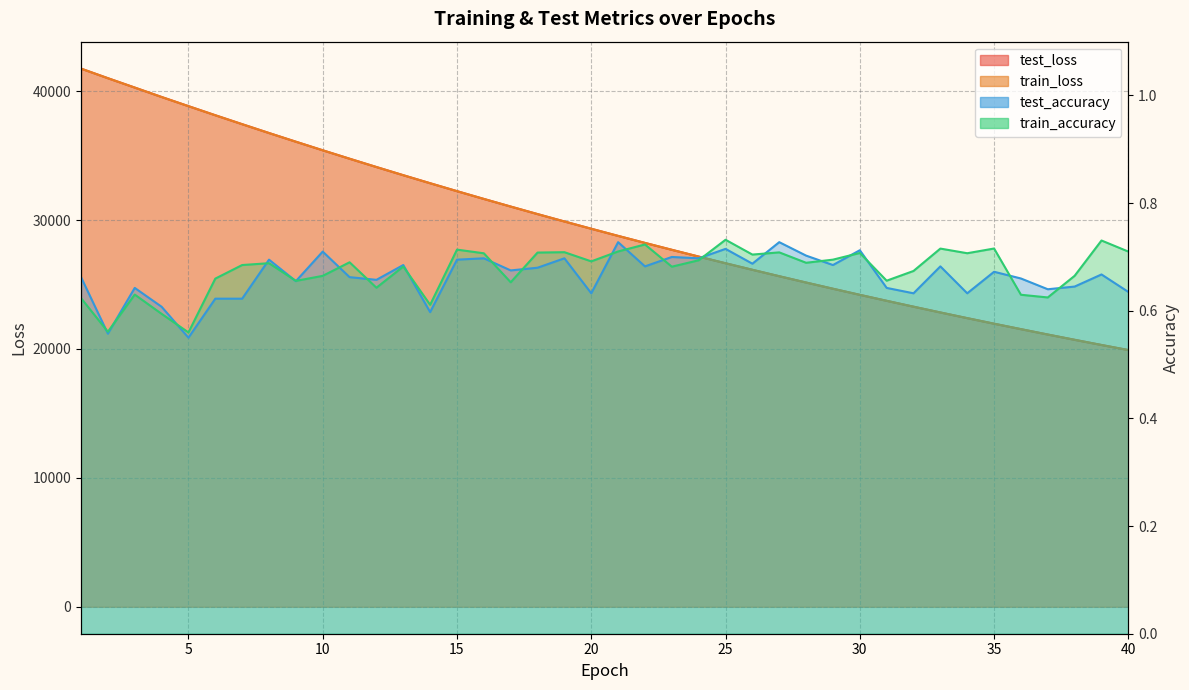

How many lines are shown in the chart?

4